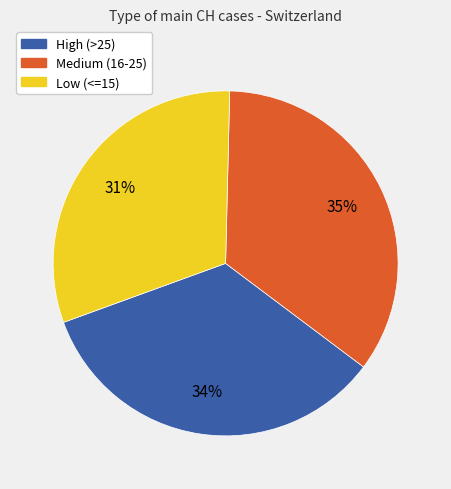

How many slices are in this pie chart?

3